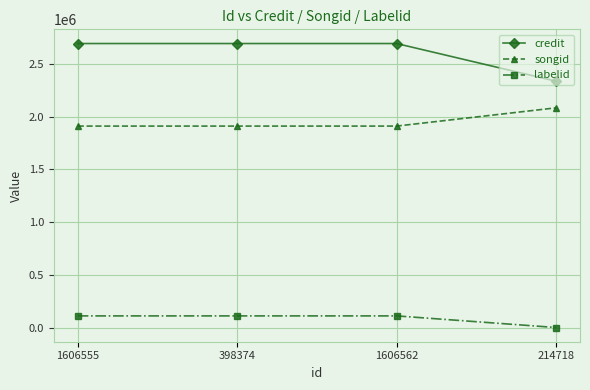

What is the highest value of the credit series?

2692604